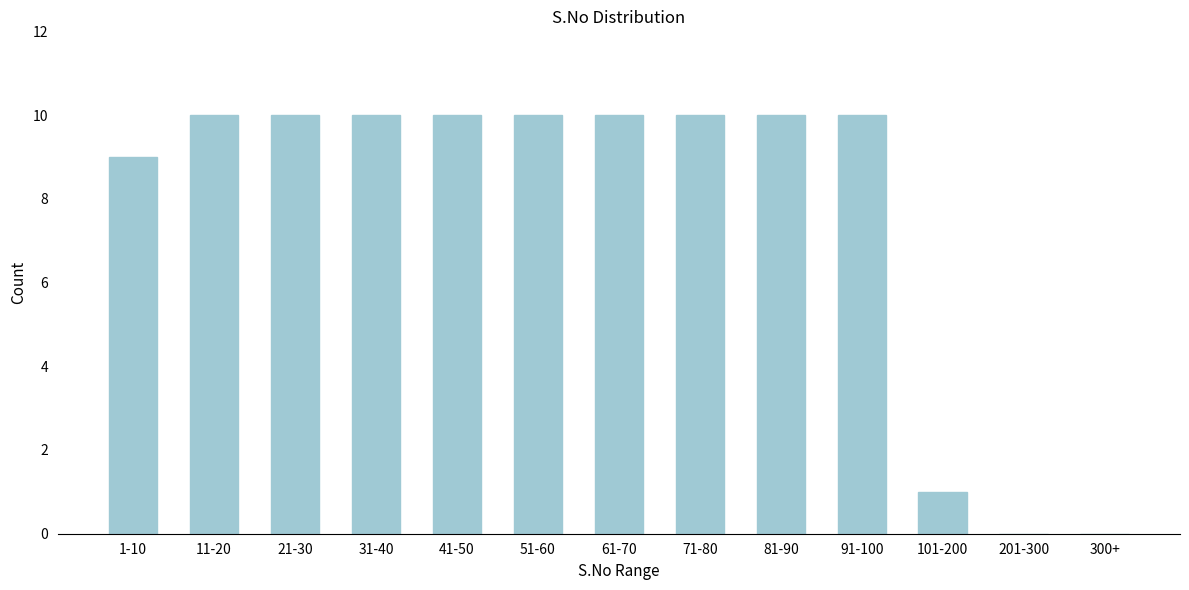

Reading left to right, what are all the values shown in this chart?

1-10=9	11-20=10	21-30=10	31-40=10	41-50=10	51-60=10	61-70=10	71-80=10	81-90=10	91-100=10	101-200=1	201-300=0	300+=0